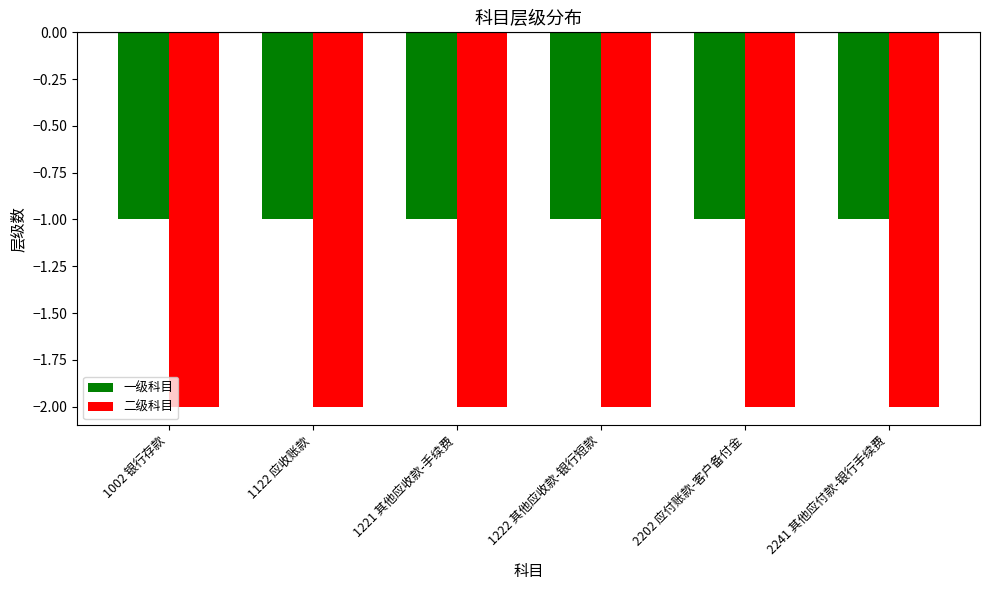

How many bars are there in each group?

2